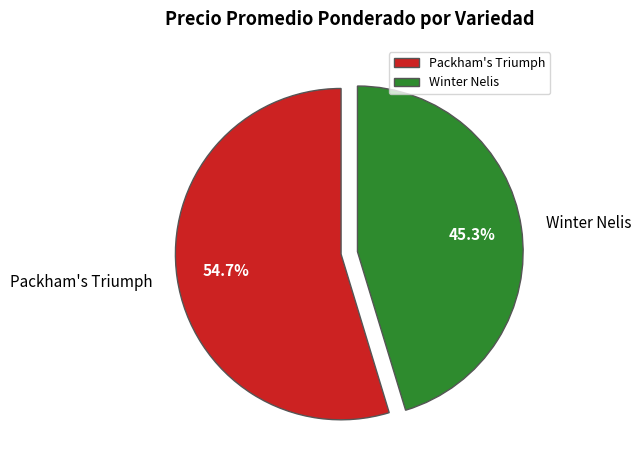

Approximately how many times larger is the value at Winter Nelis compared to Packham's Triumph?

0.8